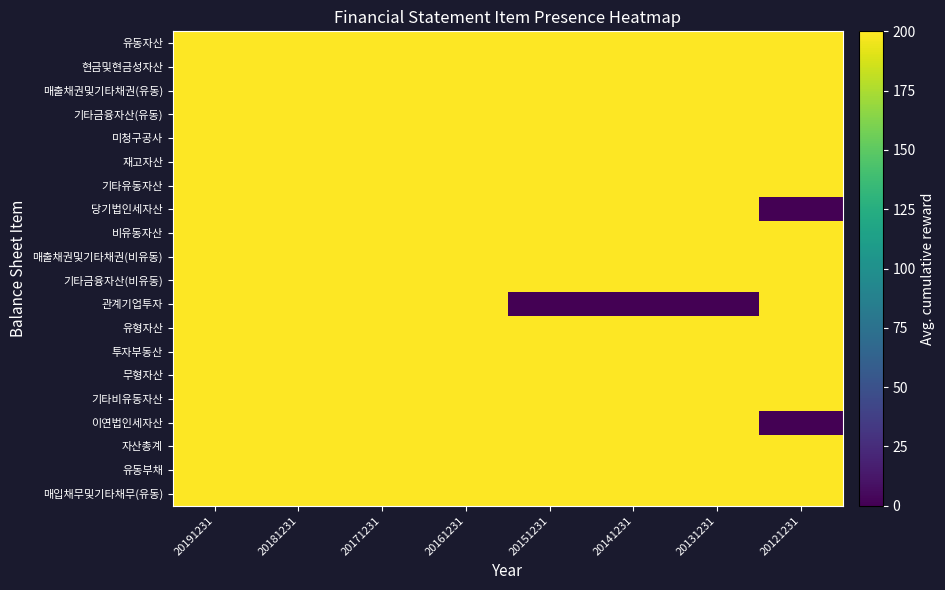

Reading left to right, list all the values displayed in this chart.

유동자산: 20191231=200	20181231=200	20171231=200	20161231=200	20151231=200	20141231=200	20131231=200	20121231=200
현금및현금성자산: 20191231=200	20181231=200	20171231=200	20161231=200	20151231=200	20141231=200	20131231=200	20121231=200
매출채권및기타채권(유동): 20191231=200	20181231=200	20171231=200	20161231=200	20151231=200	20141231=200	20131231=200	20121231=200
기타금융자산(유동): 20191231=200	20181231=200	20171231=200	20161231=200	20151231=200	20141231=200	20131231=200	20121231=200
미청구공사: 20191231=200	20181231=200	20171231=200	20161231=200	20151231=200	20141231=200	20131231=200	20121231=200
재고자산: 20191231=200	20181231=200	20171231=200	20161231=200	20151231=200	20141231=200	20131231=200	20121231=200
기타유동자산: 20191231=200	20181231=200	20171231=200	20161231=200	20151231=200	20141231=200	20131231=200	20121231=200
당기법인세자산: 20191231=200	20181231=200	20171231=200	20161231=200	20151231=200	20141231=200	20131231=200	20121231=0
비유동자산: 20191231=200	20181231=200	20171231=200	20161231=200	20151231=200	20141231=200	20131231=200	20121231=200
매출채권및기타채권(비유동): 20191231=200	20181231=200	20171231=200	20161231=200	20151231=200	20141231=200	20131231=200	20121231=200
기타금융자산(비유동): 20191231=200	20181231=200	20171231=200	20161231=200	20151231=200	20141231=200	20131231=200	20121231=200
관계기업투자: 20191231=200	20181231=200	20171231=200	20161231=200	20151231=0	20141231=0	20131231=0	20121231=200
유형자산: 20191231=200	20181231=200	20171231=200	20161231=200	20151231=200	20141231=200	20131231=200	20121231=200
투자부동산: 20191231=200	20181231=200	20171231=200	20161231=200	20151231=200	20141231=200	20131231=200	20121231=200
무형자산: 20191231=200	20181231=200	20171231=200	20161231=200	20151231=200	20141231=200	20131231=200	20121231=200
기타비유동자산: 20191231=200	20181231=200	20171231=200	20161231=200	20151231=200	20141231=200	20131231=200	20121231=200
이연법인세자산: 20191231=200	20181231=200	20171231=200	20161231=200	20151231=200	20141231=200	20131231=200	20121231=0
자산총계: 20191231=200	20181231=200	20171231=200	20161231=200	20151231=200	20141231=200	20131231=200	20121231=200
유동부채: 20191231=200	20181231=200	20171231=200	20161231=200	20151231=200	20141231=200	20131231=200	20121231=200
매입채무및기타채무(유동): 20191231=200	20181231=200	20171231=200	20161231=200	20151231=200	20141231=200	20131231=200	20121231=200